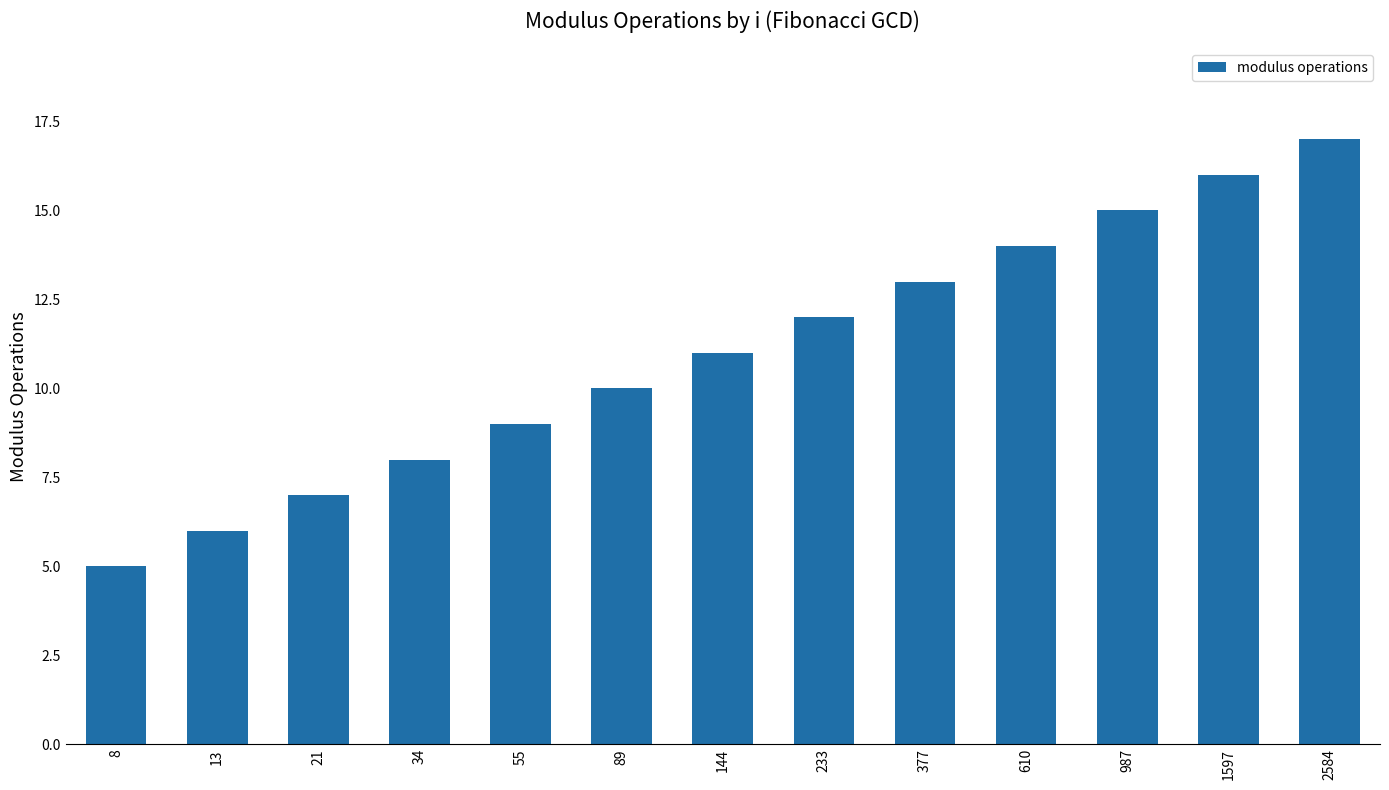

What is the approximate value at 2584?

17